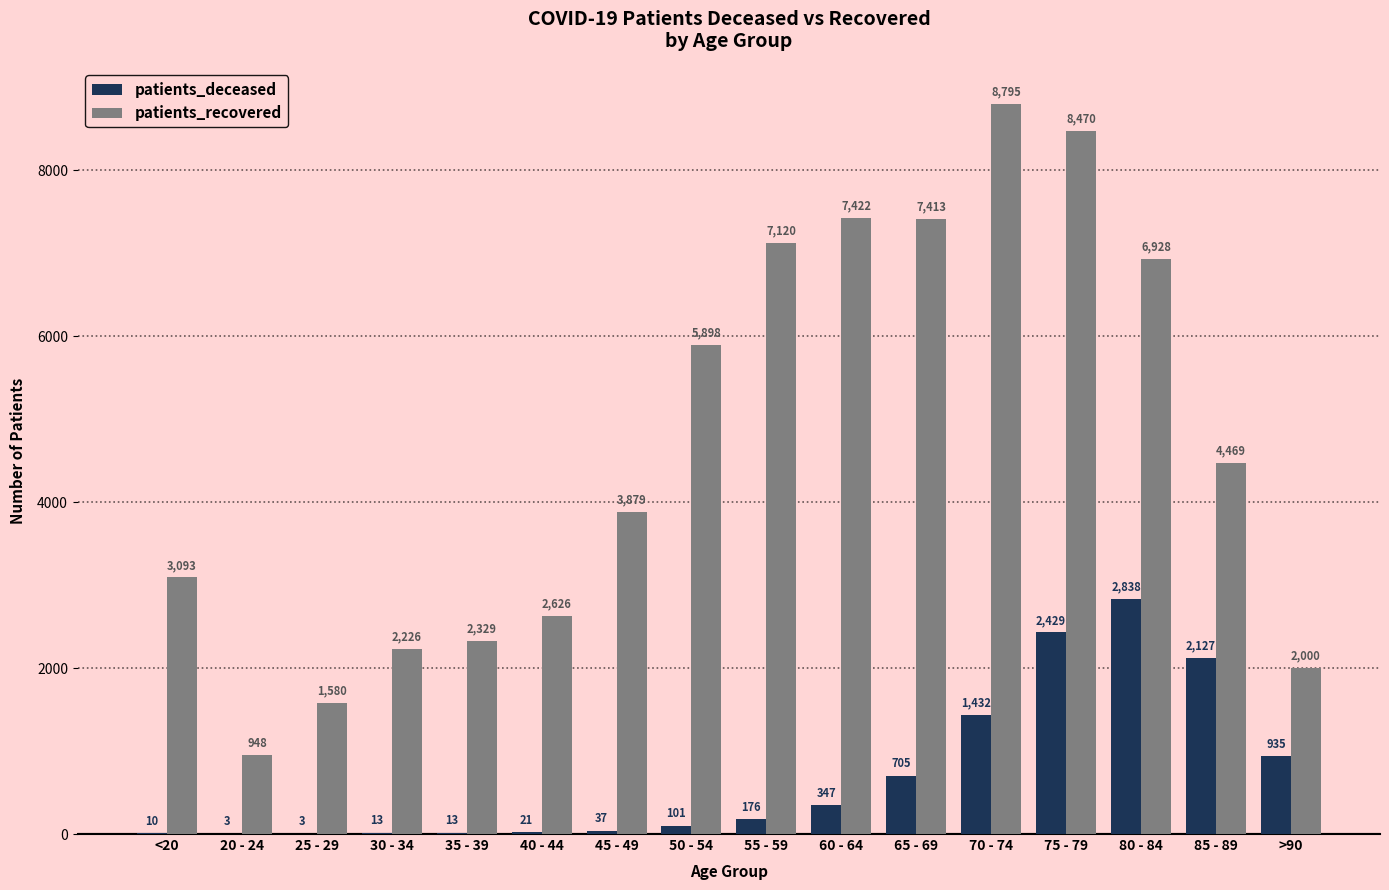

Reading left to right, extract all data points from this chart.

patients_deceased: <20=10	20 - 24=3	25 - 29=3	30 - 34=13	35 - 39=13	40 - 44=21	45 - 49=37	50 - 54=101	55 - 59=176	60 - 64=347	65 - 69=705	70 - 74=1432	75 - 79=2429	80 - 84=2838	85 - 89=2127	>90=935
patients_recovered: <20=3093	20 - 24=948	25 - 29=1580	30 - 34=2226	35 - 39=2329	40 - 44=2626	45 - 49=3879	50 - 54=5898	55 - 59=7120	60 - 64=7422	65 - 69=7413	70 - 74=8795	75 - 79=8470	80 - 84=6928	85 - 89=4469	>90=2000